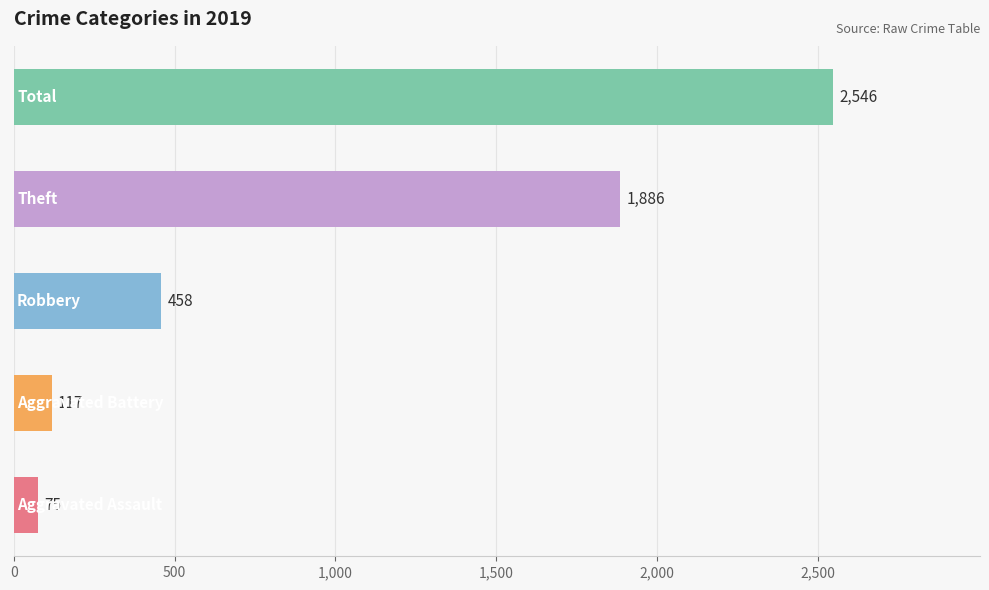

What is the sum of all values?

5082